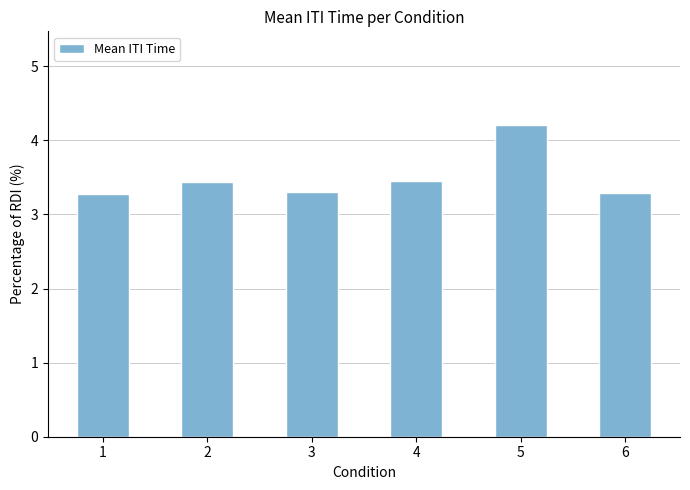

How many bars are there in total?

6